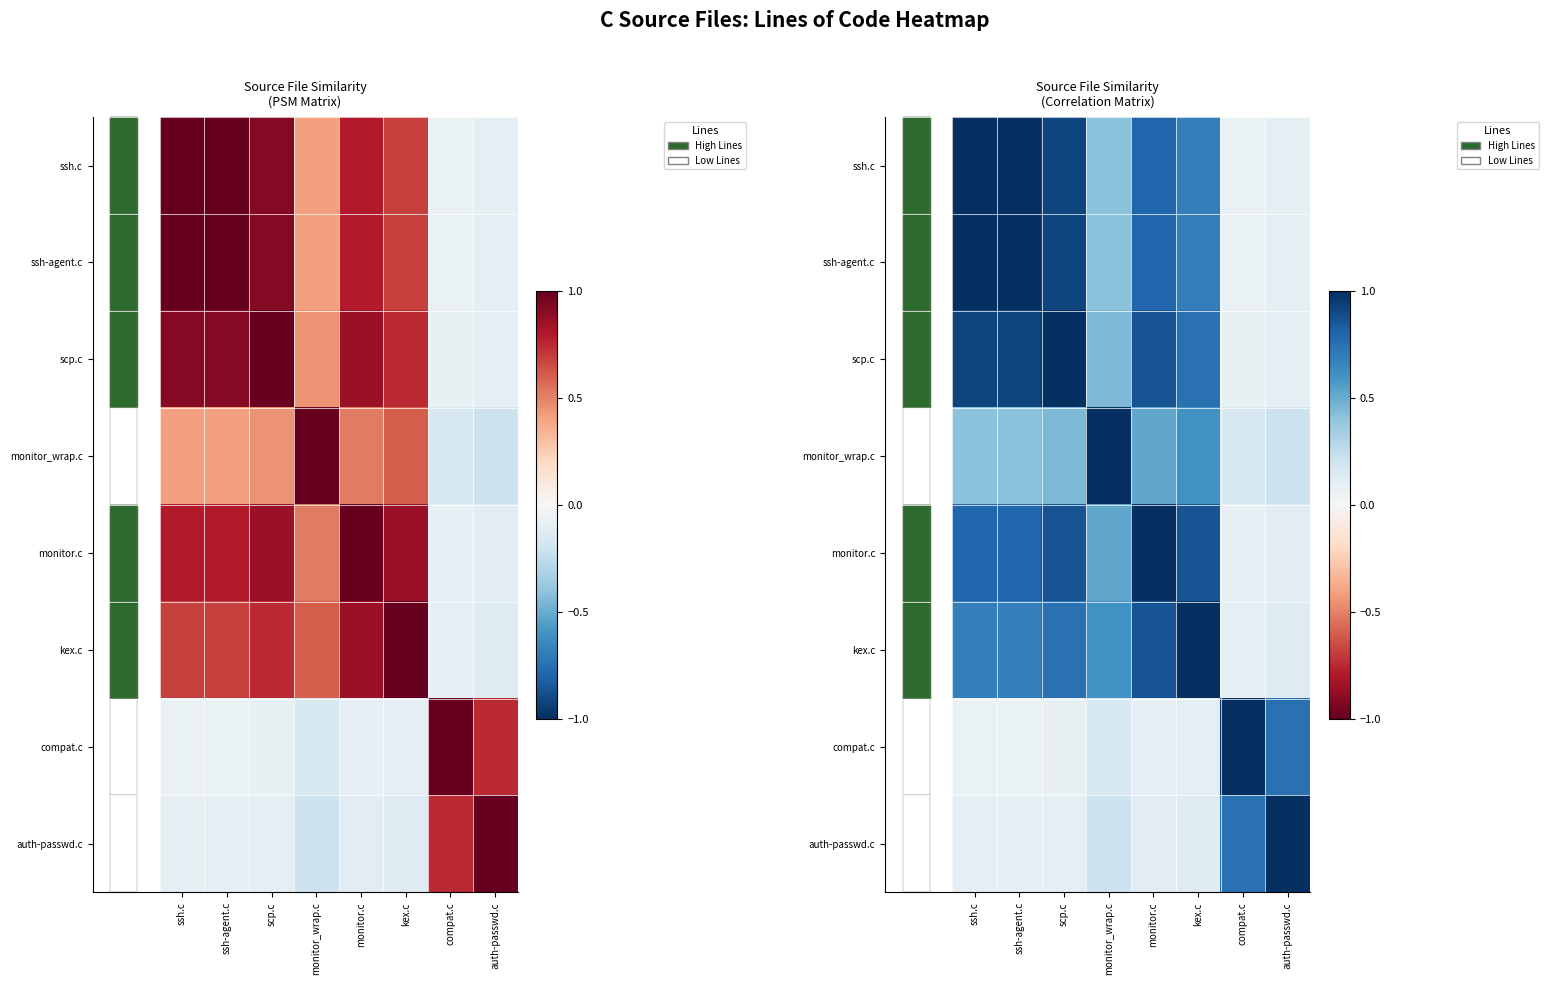

At monitor.c, list the series in order from largest to smallest.

monitor.c, kex.c, scp.c, ssh-agent.c, ssh.c, monitor_wrap.c, auth-passwd.c, compat.c